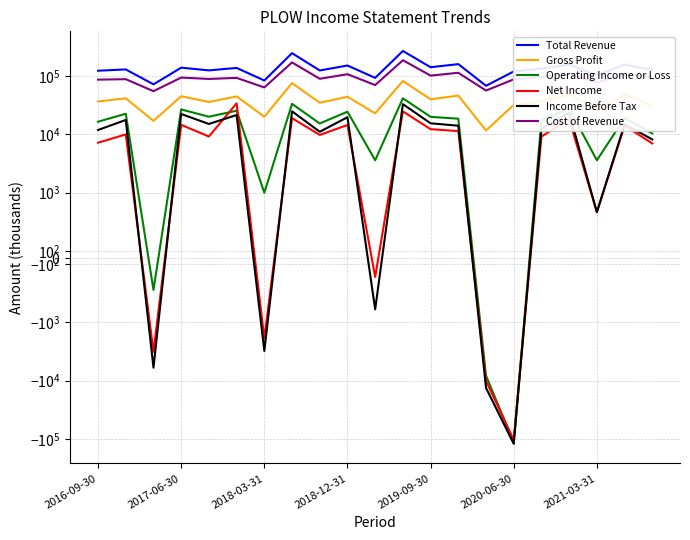

How many distinct data groups are displayed?

6